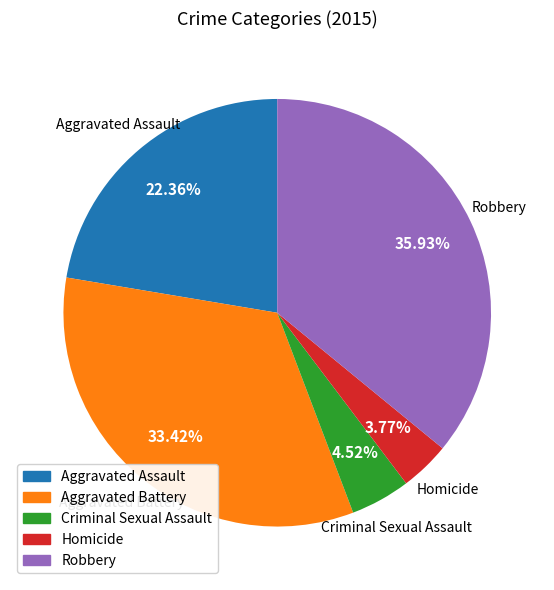

Between Aggravated Assault and Criminal Sexual Assault, which is larger?

Aggravated Assault